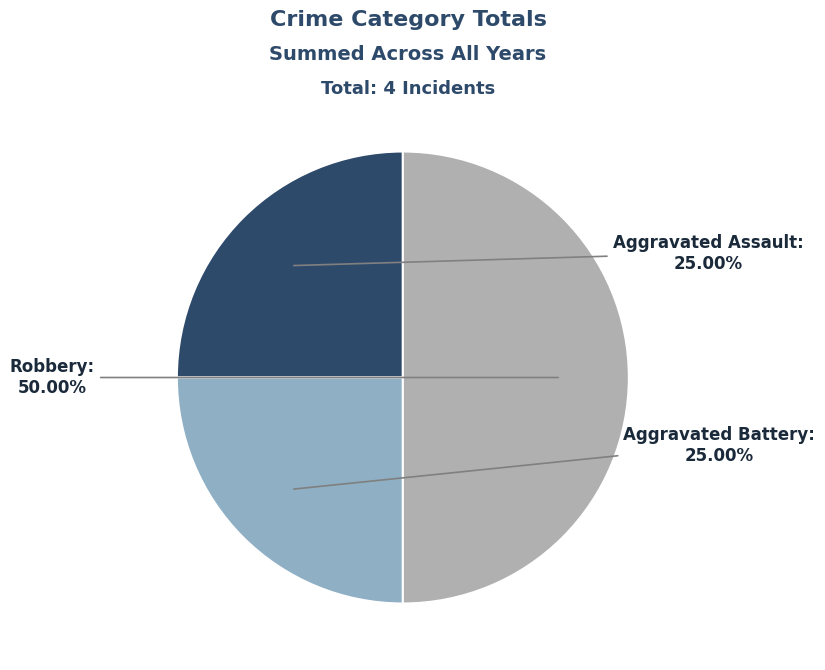

What is the ratio of the value at Aggravated Assault to the value at Robbery?

0.5